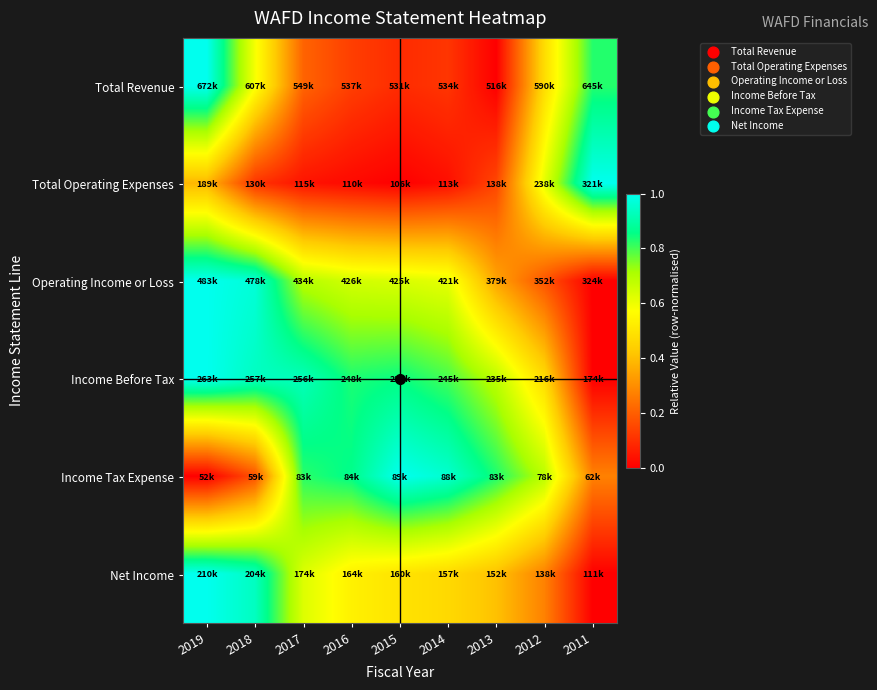

What is the total value across all series at 2016?

3.0